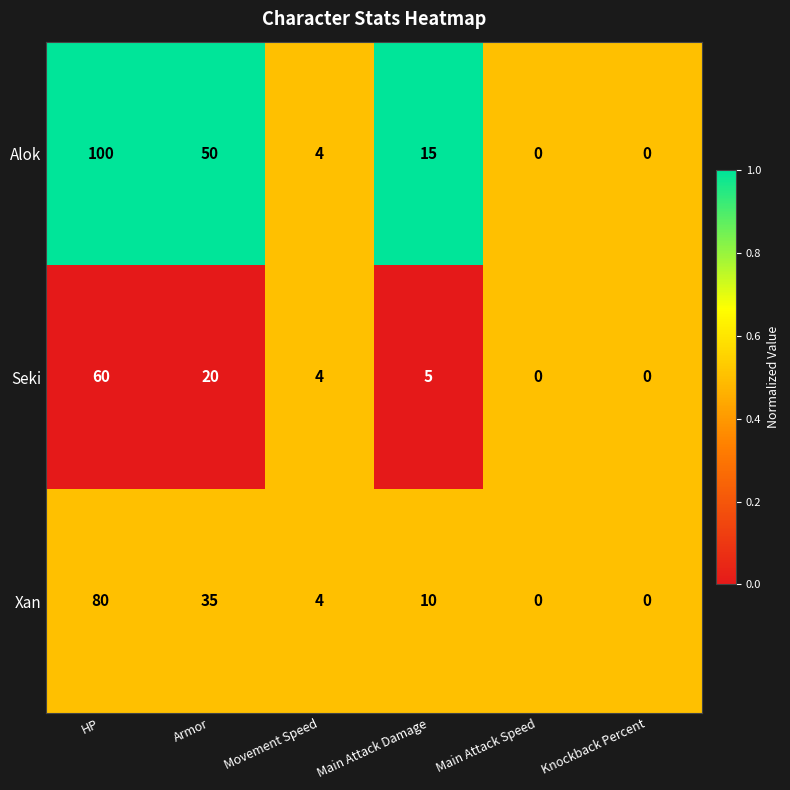

The Seki series shows 4 at Movement Speed. True or false?

True